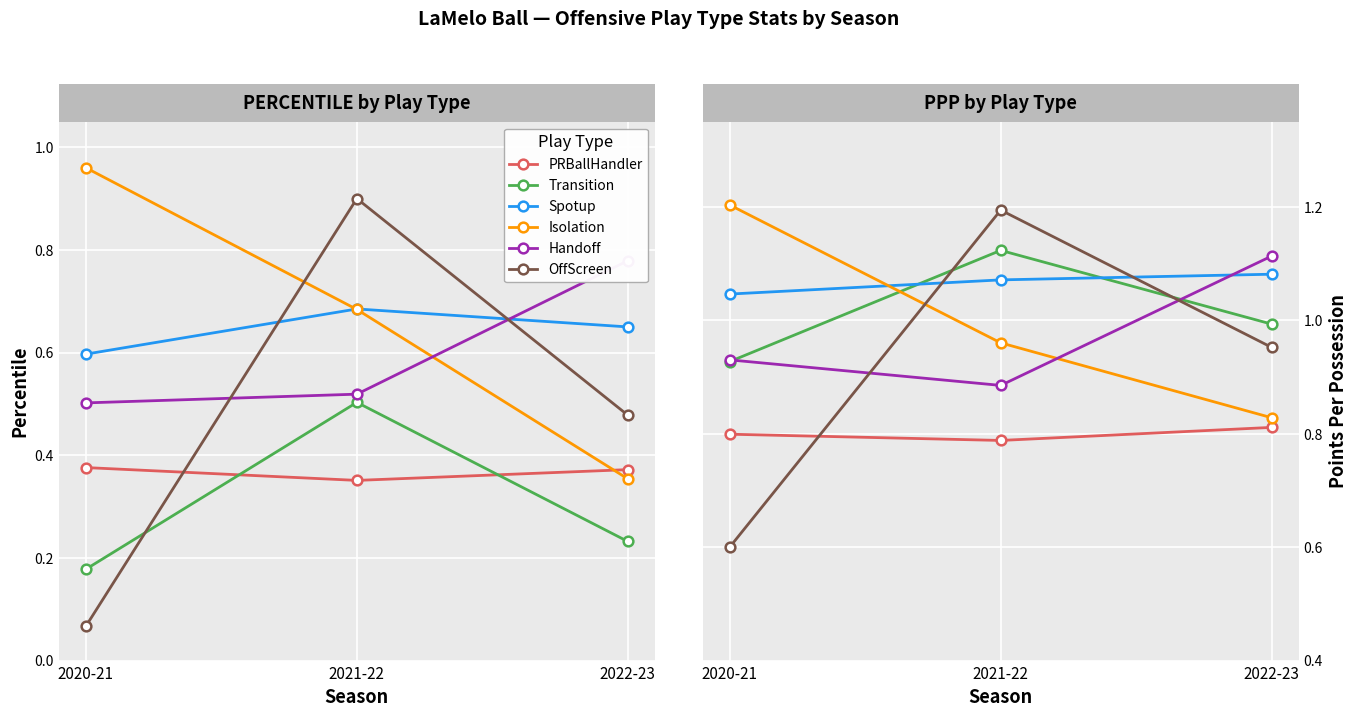

The value of Transition at 2020-21 is 0.4. True or false?

False